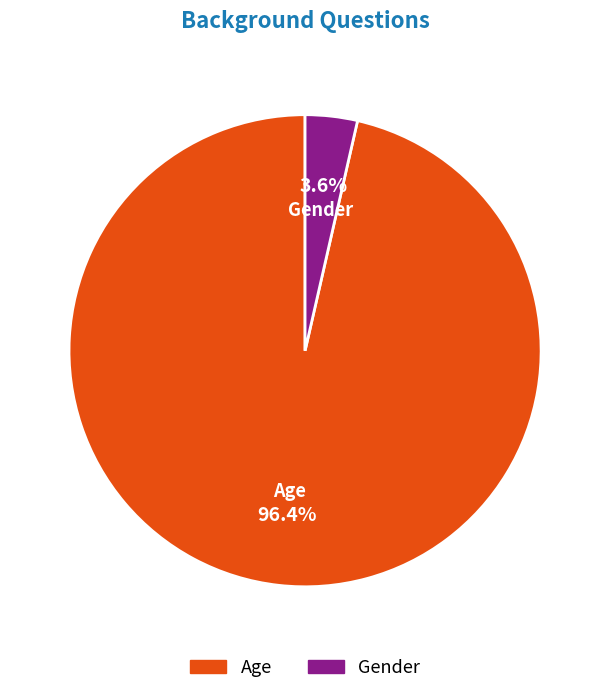

What percentage is the Gender slice, to the nearest percent?

4%